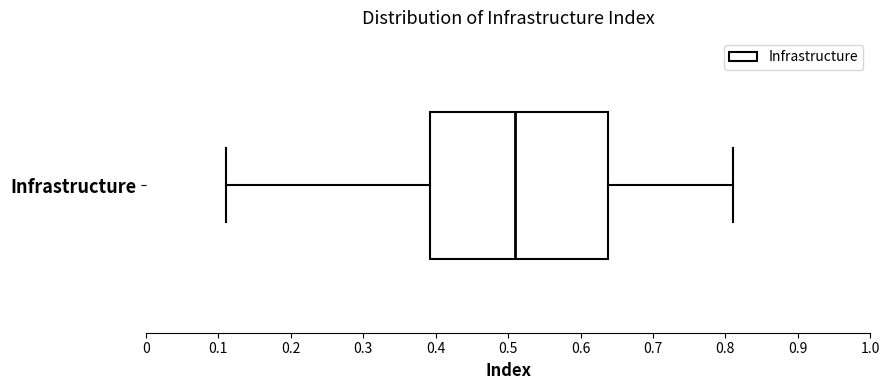

Transcribe this box plot: give where the median line is, the range the box spans, and where the two whiskers end, as read against the x-axis. The values are not printed on the chart, so give them approximately, as read against the axis.

median 0.51, box 0.39 to 0.64, whiskers 0.11 to 0.81